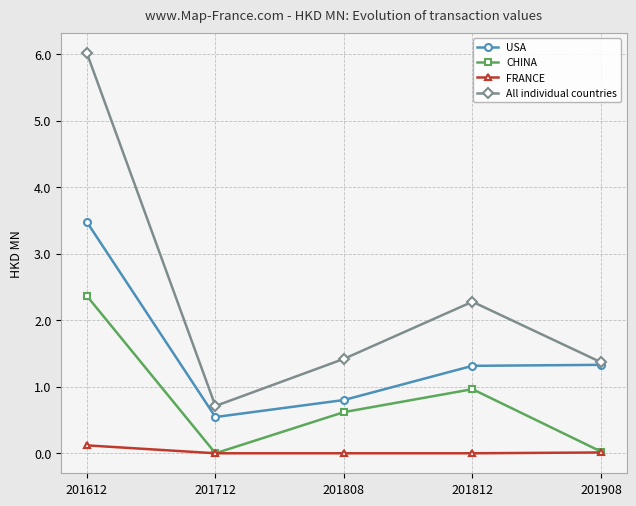

How many interior local valleys does the USA series have?

1